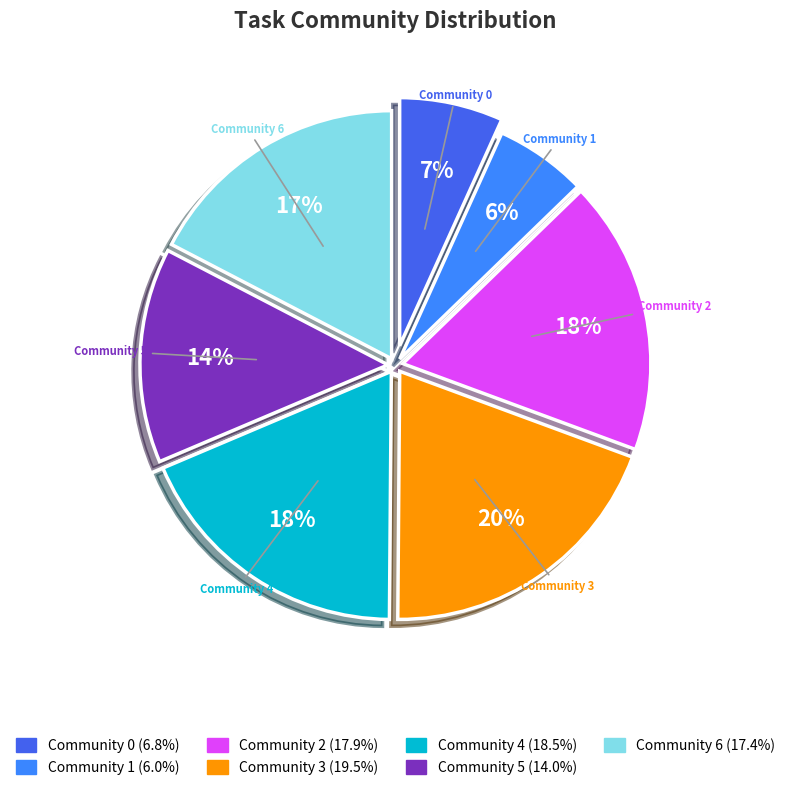

To the nearest percent, what is the average slice percentage?

14%